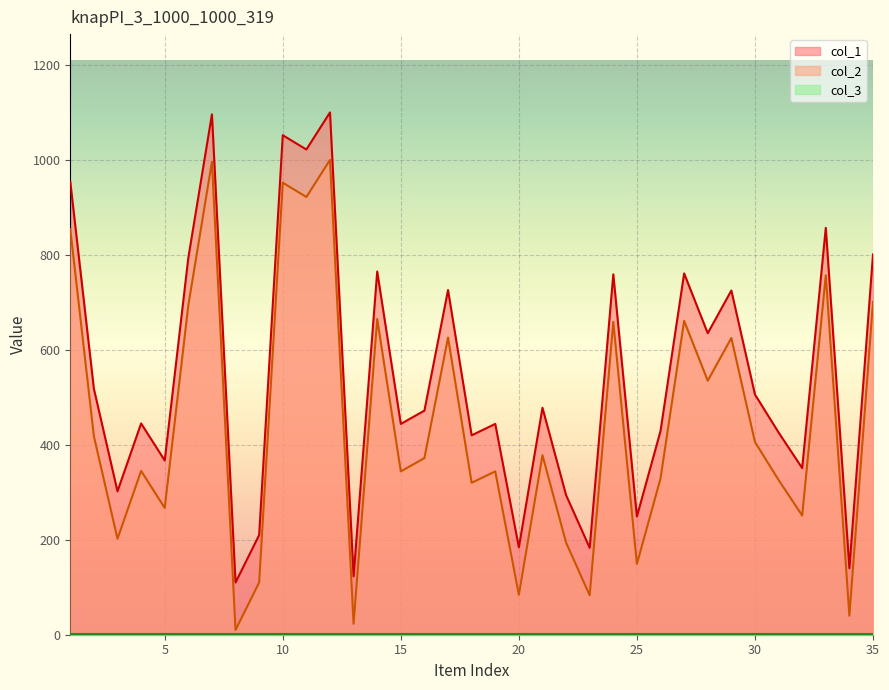

Which series has the widest spread of values?

col_1